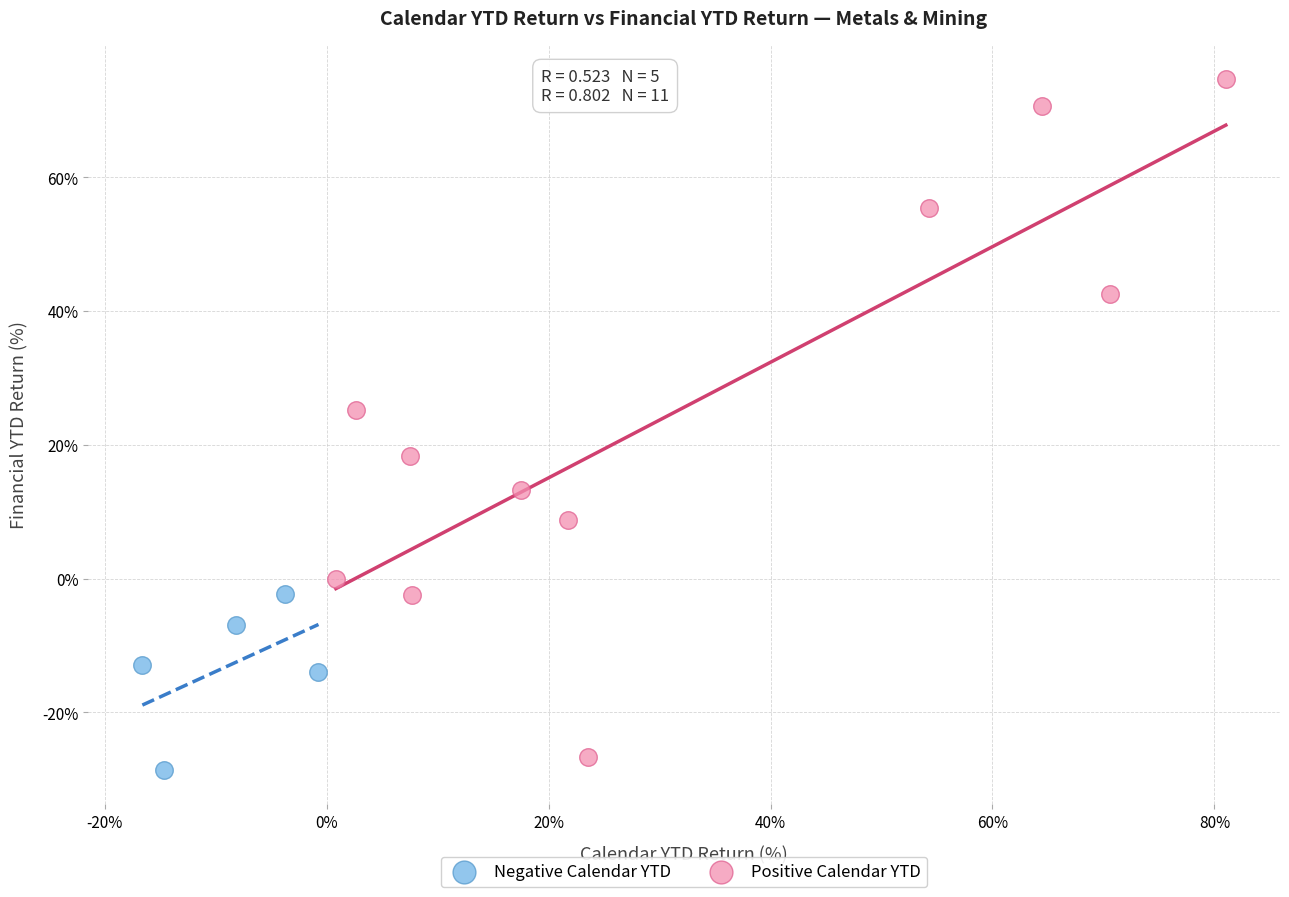

Which series contains the highest Y value?

Positive Calendar YTD